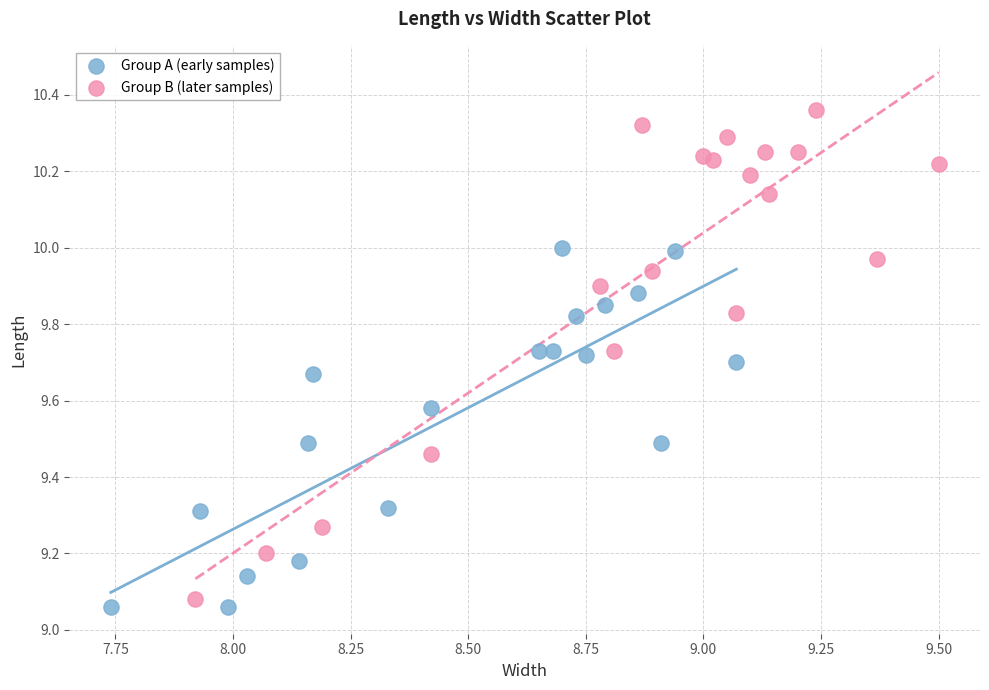

Which series reaches the maximum Y coordinate?

Group B (later samples)